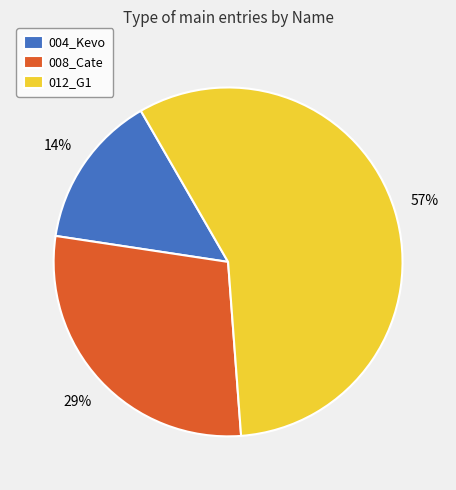

Is the sum of 004_Kevo and 012_G1 greater than half?

Yes